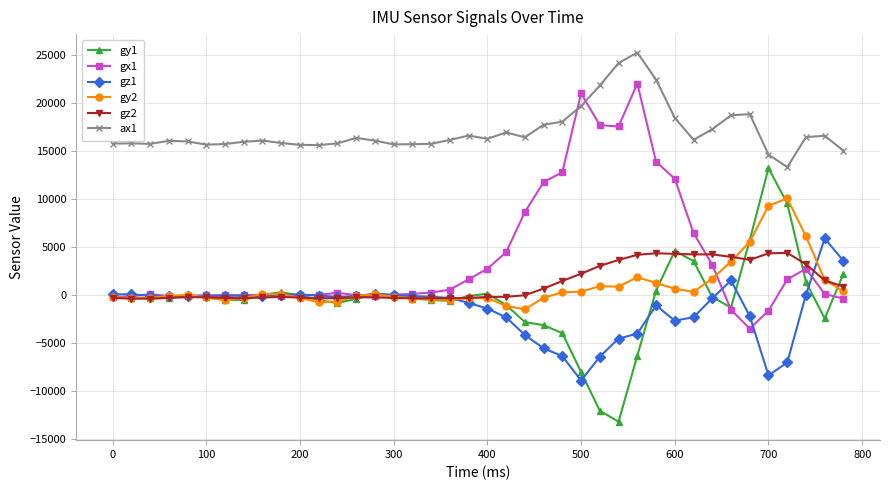

True or false: gy1 has more than 2 points higher than both neighbors.

True